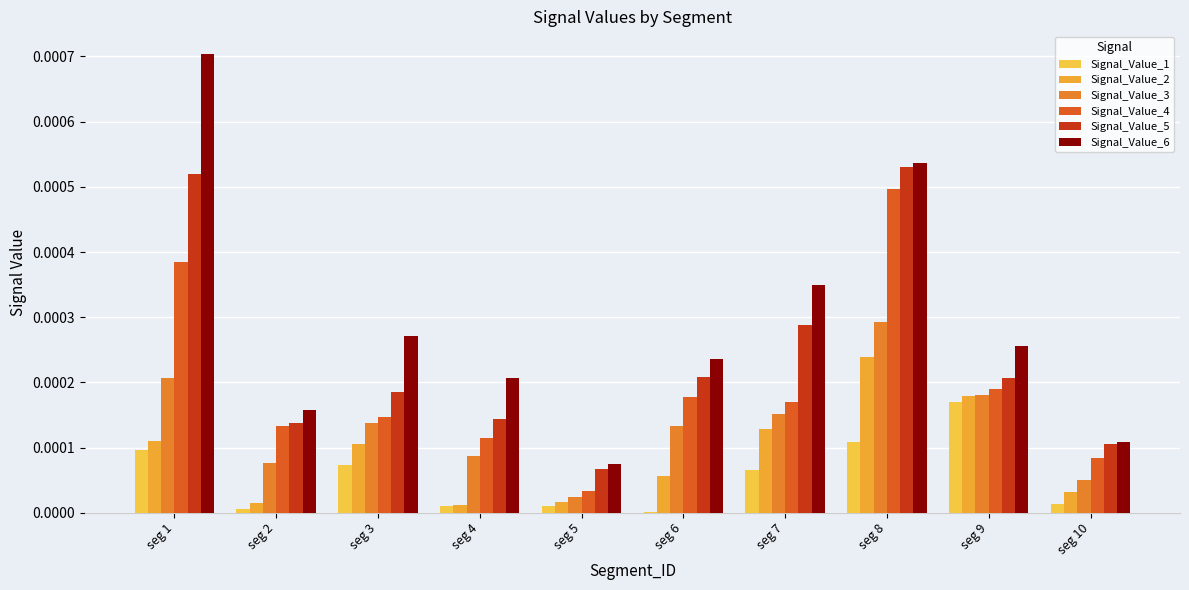

Which series has the largest range (max minus min)?

Signal_Value_6